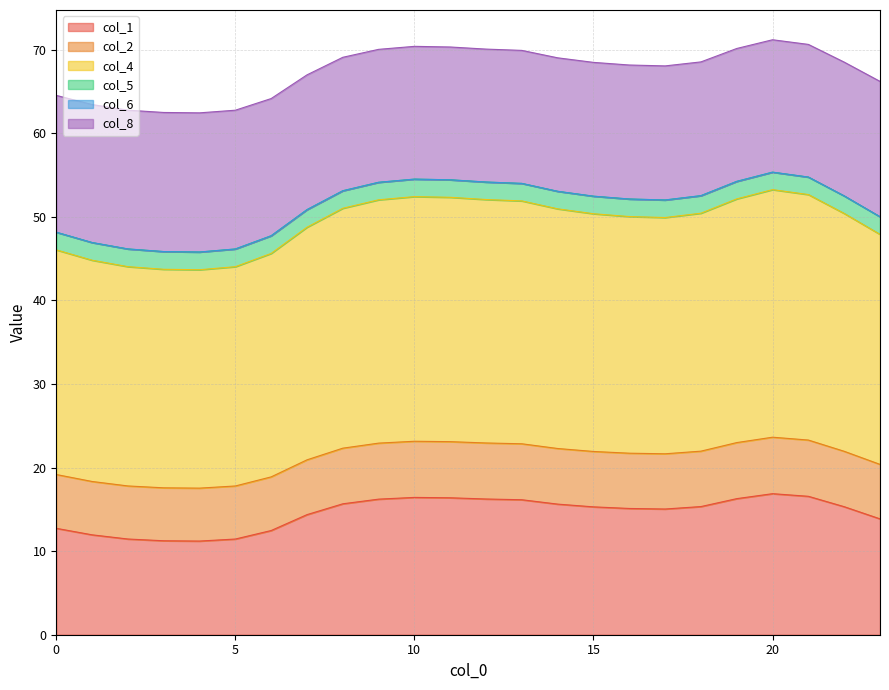

Is it true that col_1 equals 19.7 at 0?

False